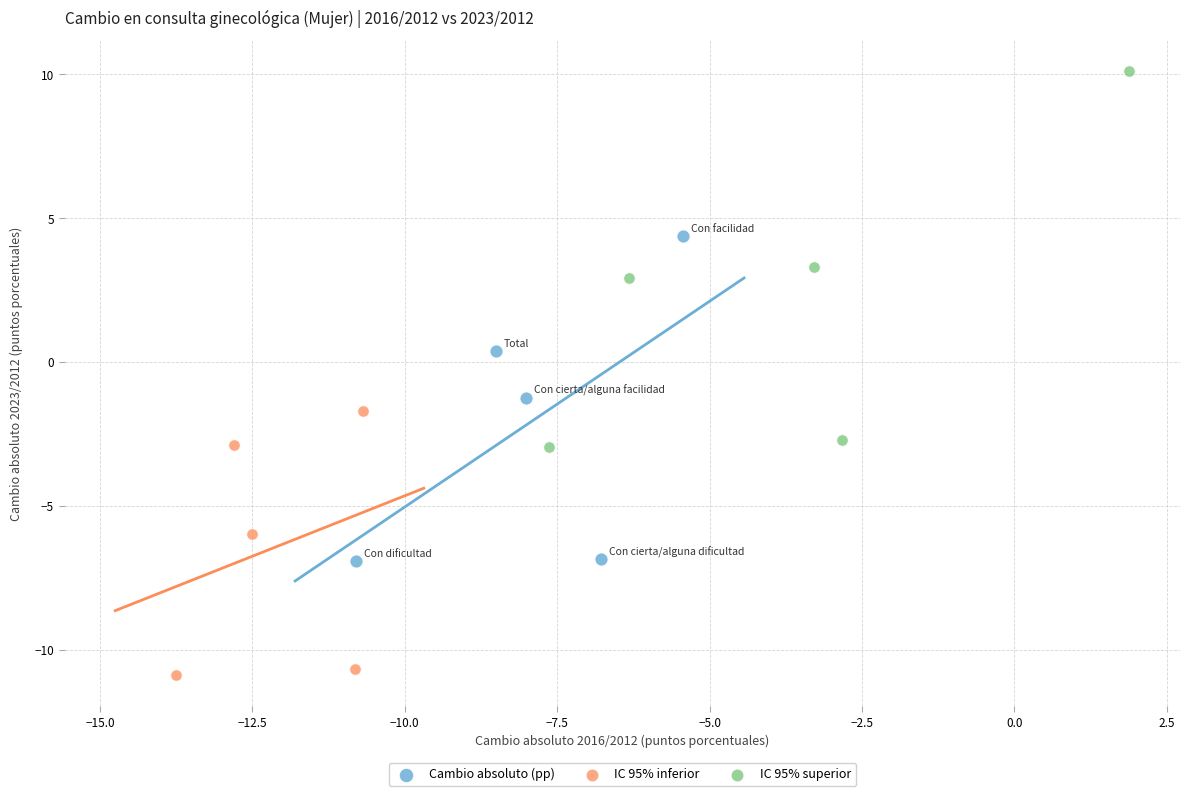

Which series reaches the minimum Y coordinate?

IC 95% inferior